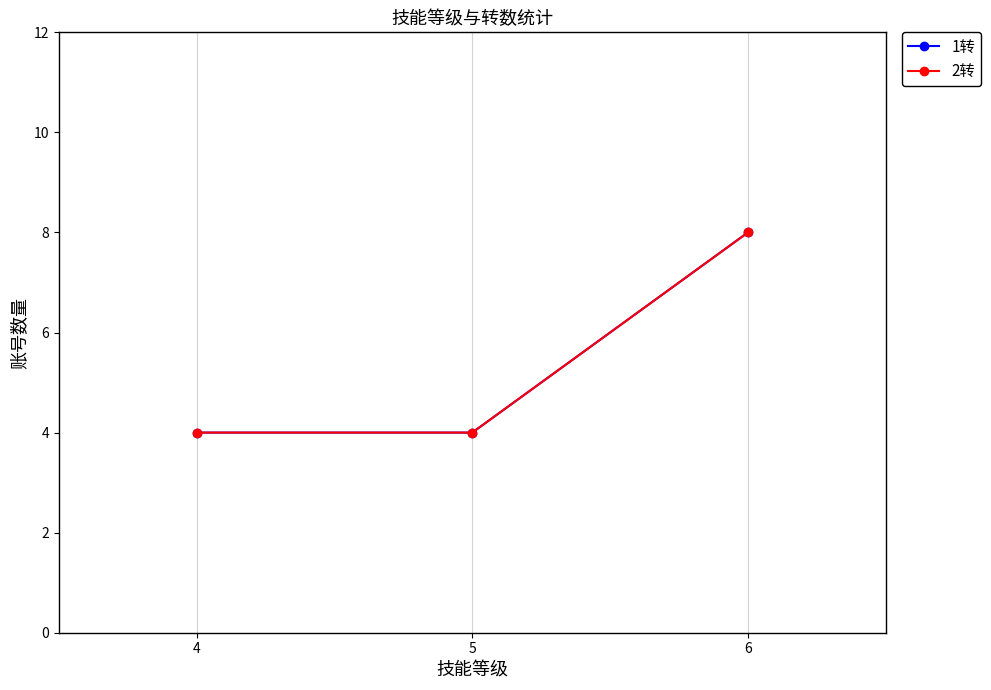

How many lines are shown in the chart?

2